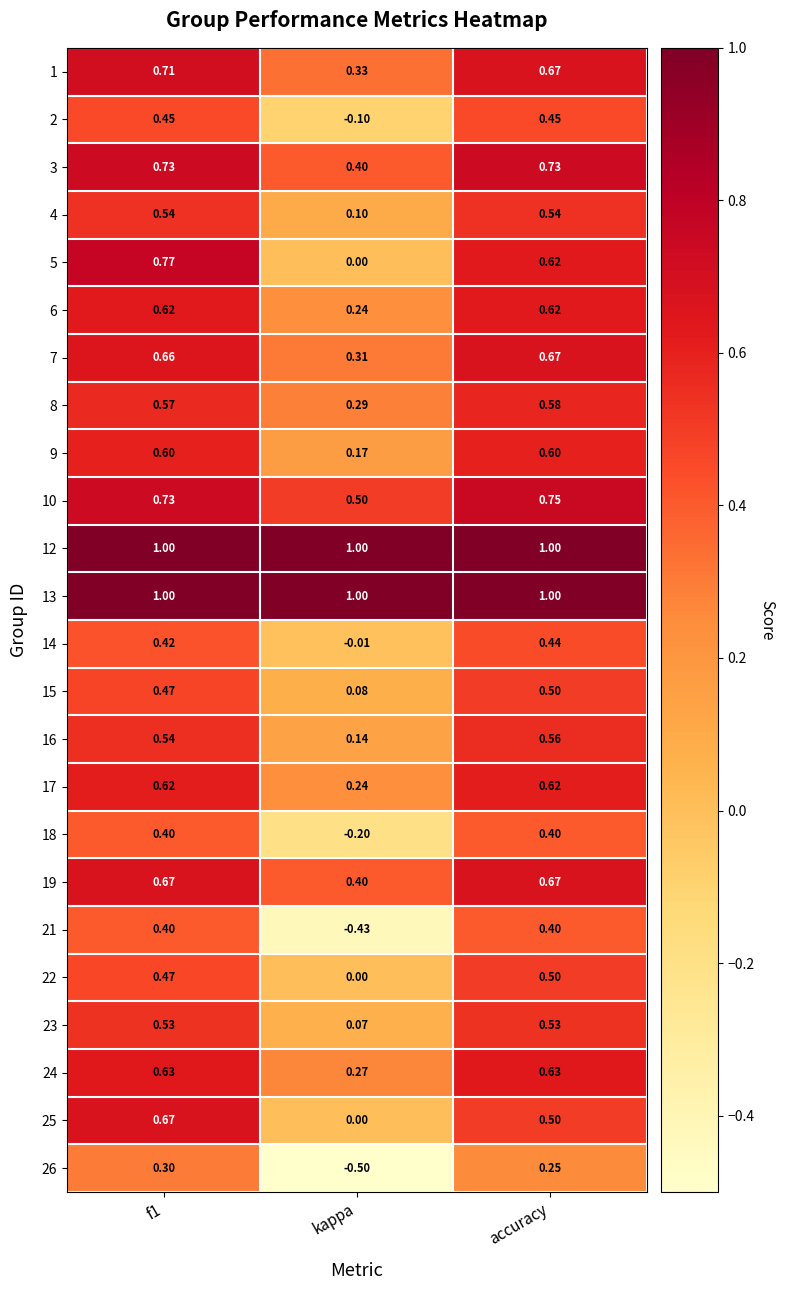

At which label does 21 reach its minimum?

kappa